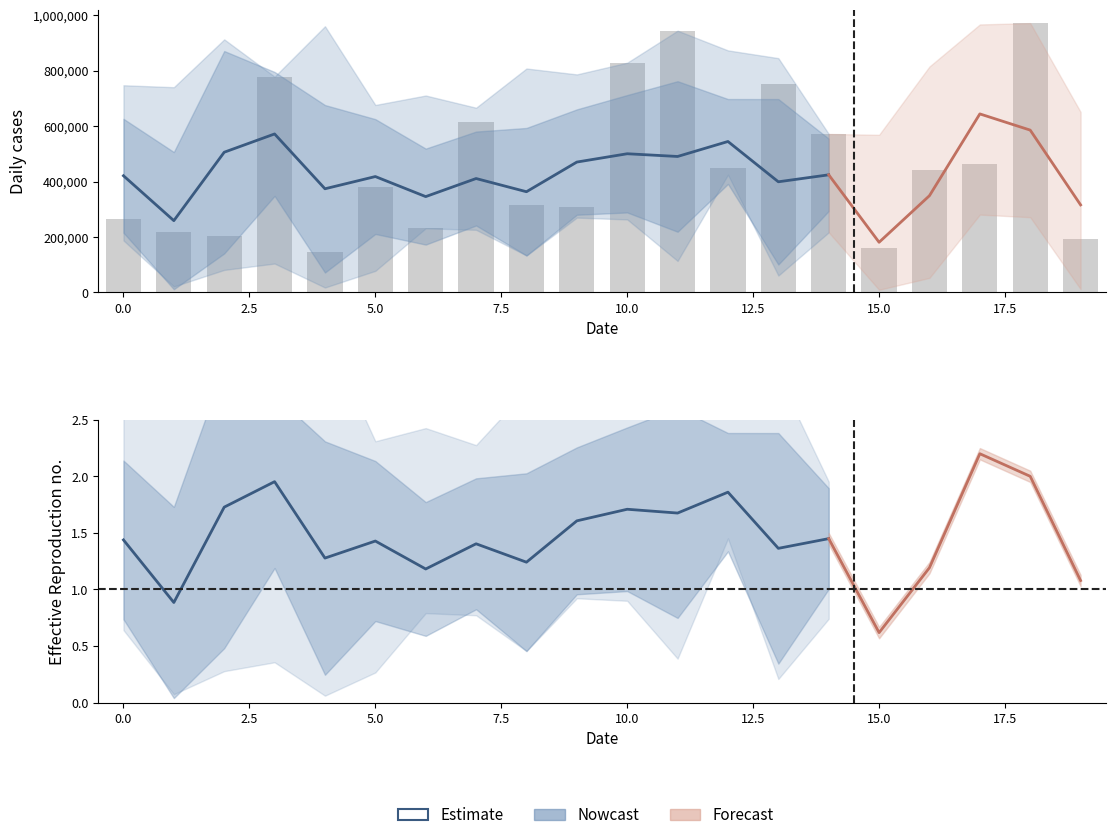

What is the total value across all series at 17?

3864644